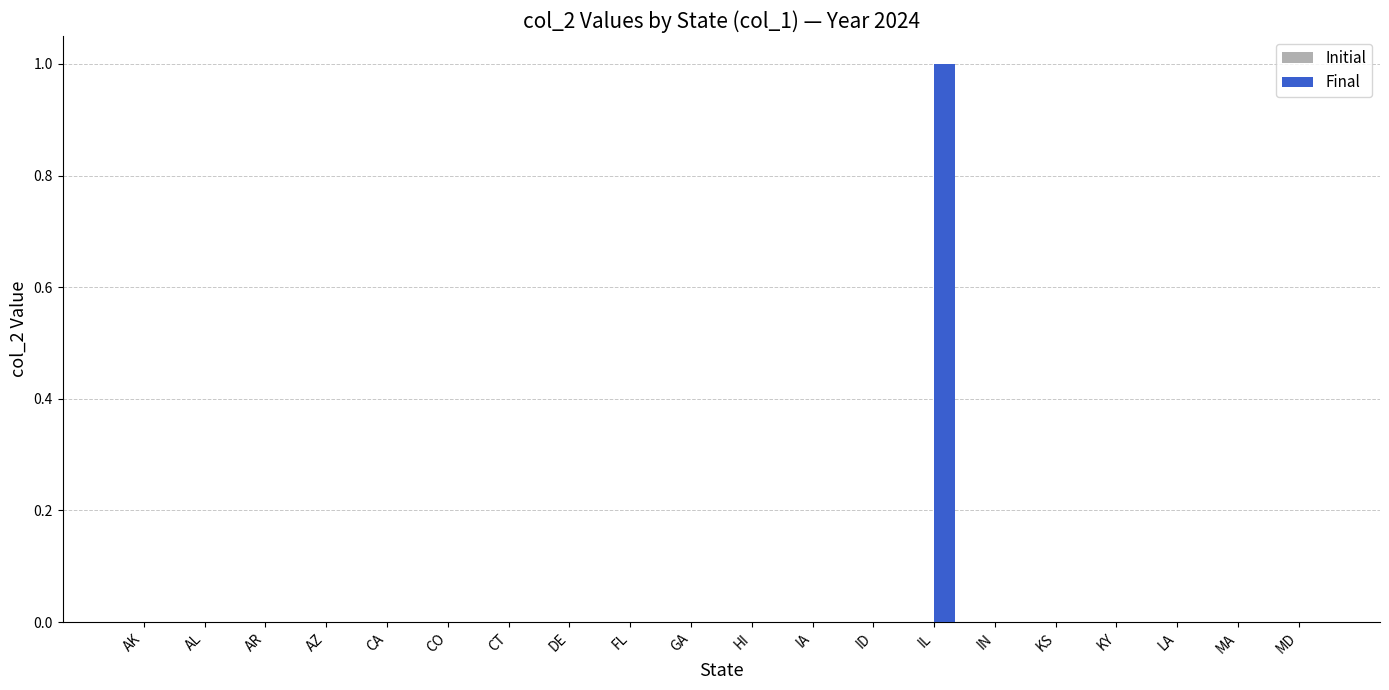

Reading left to right, what are all the values shown in this chart?

AK=0	AL=0	AR=0	AZ=0	CA=0	CO=0	CT=0	DE=0	FL=0	GA=0	HI=0	IA=0	ID=0	IL=1	IN=0	KS=0	KY=0	LA=0	MA=0	MD=0